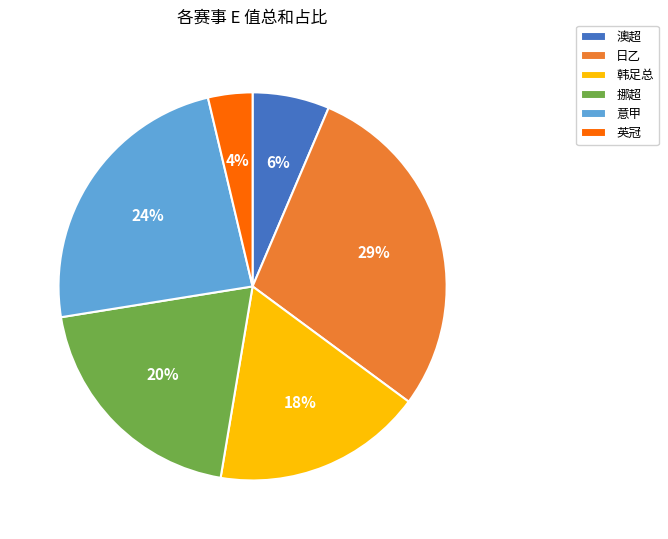

What is the ratio of the value at 挪超 to the value at 意甲?

0.8